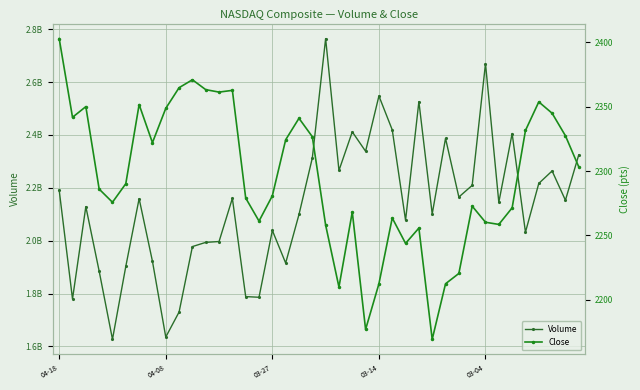

What is the difference between the highest and lowest values at 17?

1915207675.6